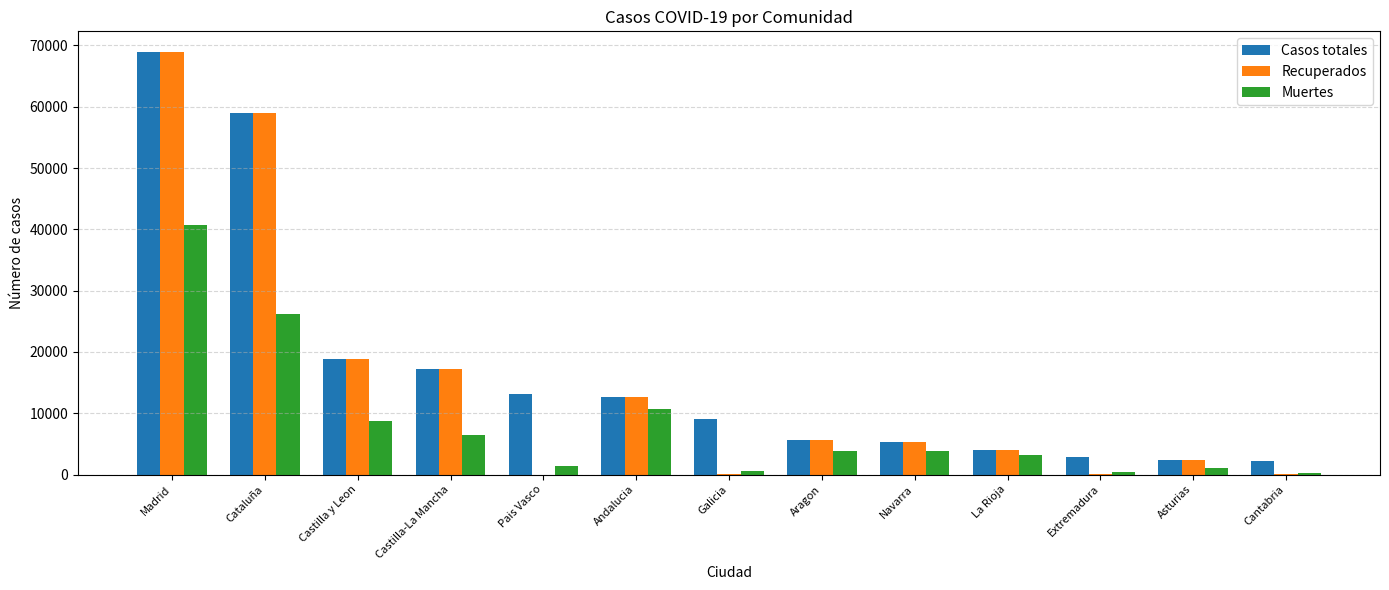

What is the difference between the Recuperados values at Asturias and Cataluña?

56594